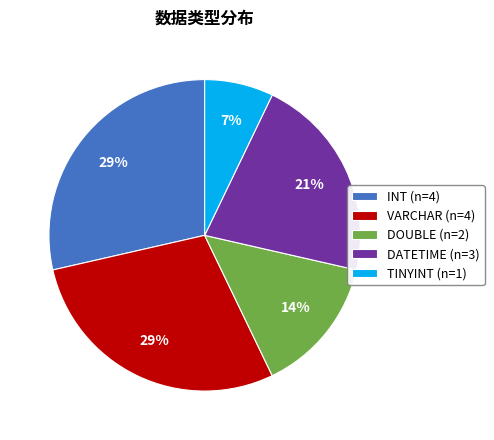

To the nearest percent, what percentage of the pie is TINYINT (n=1)?

7%